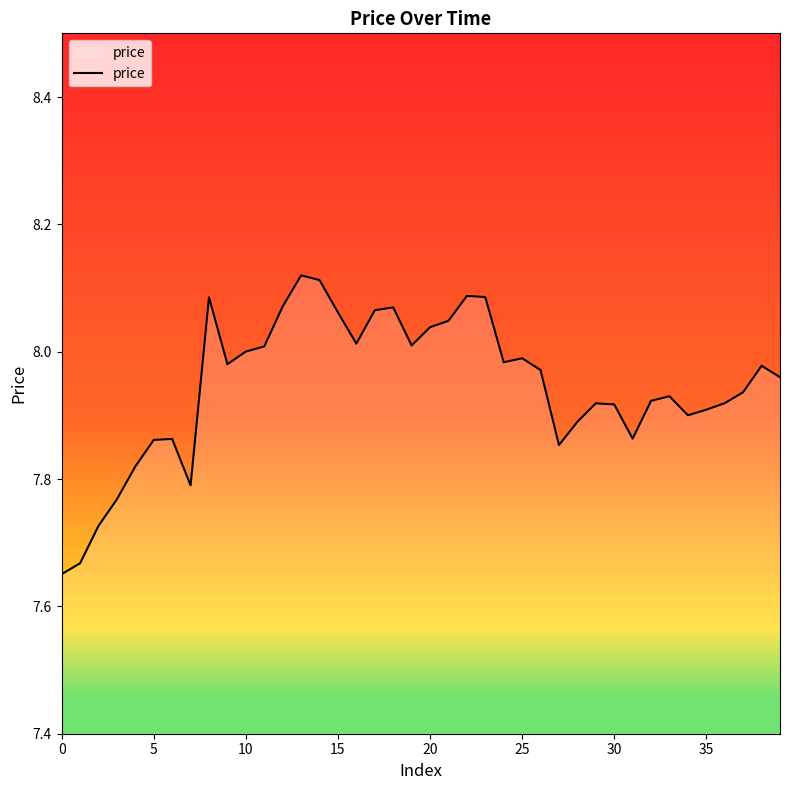

What is the difference between the maximum and minimum values?

0.5